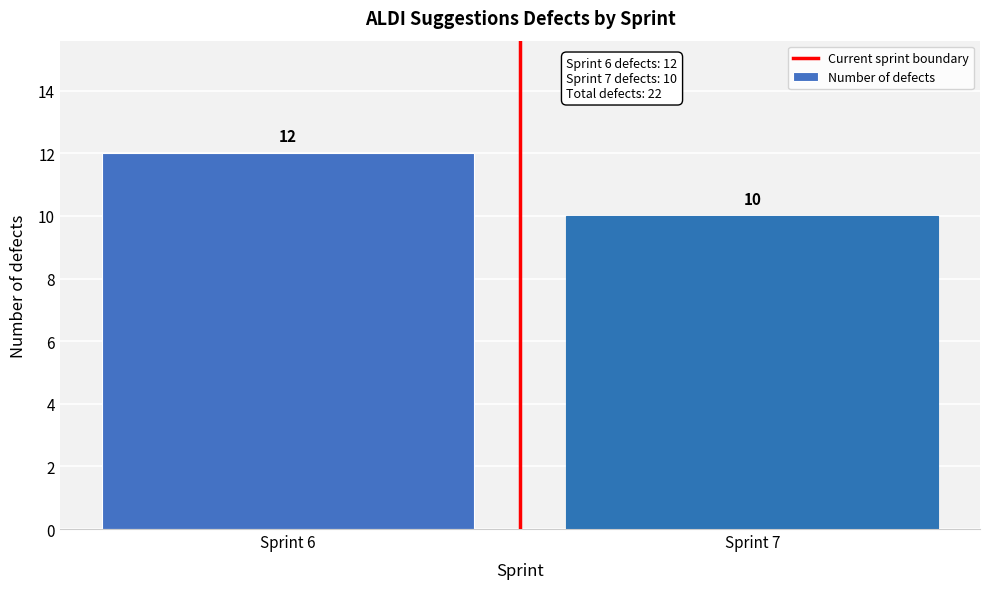

Reading left to right, transcribe all the data shown in this chart.

Sprint 6=12	Sprint 7=10